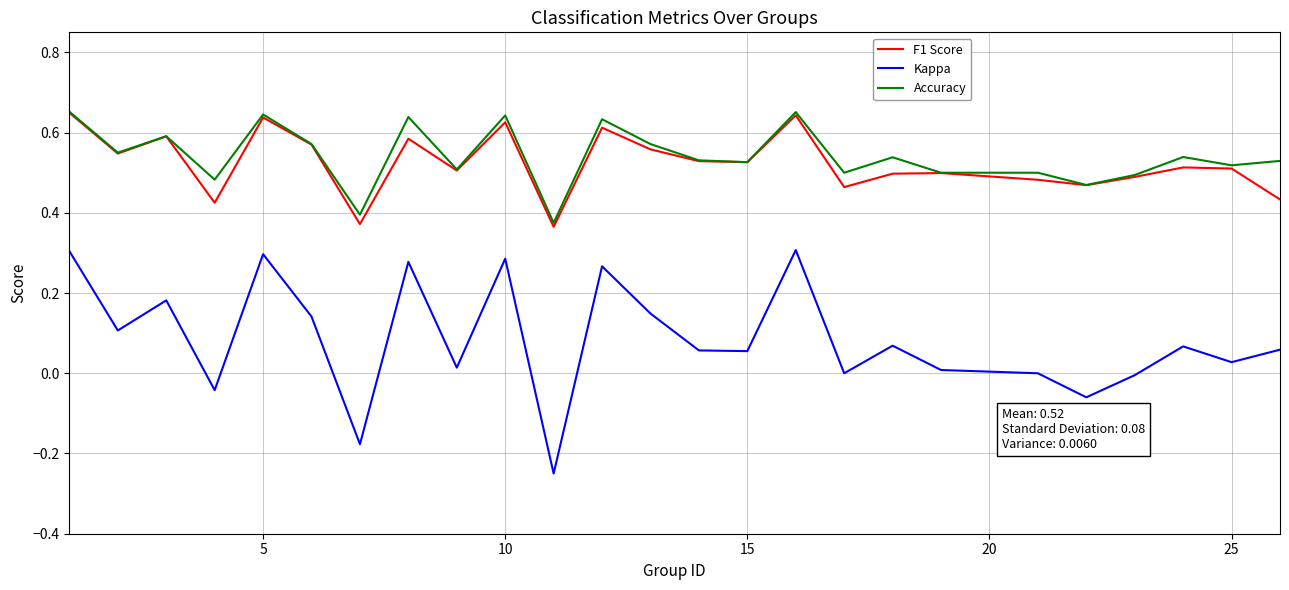

Which series has the widest spread of values?

Kappa